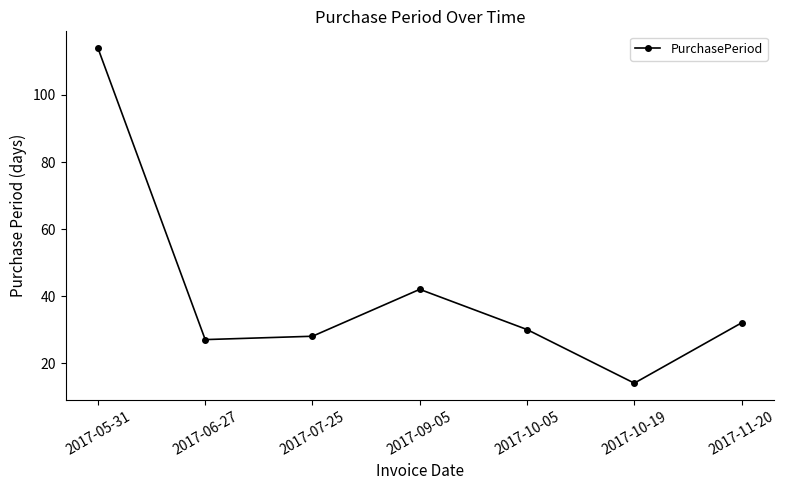

Between 2017-05-31 and 2017-10-19, which is larger?

2017-05-31